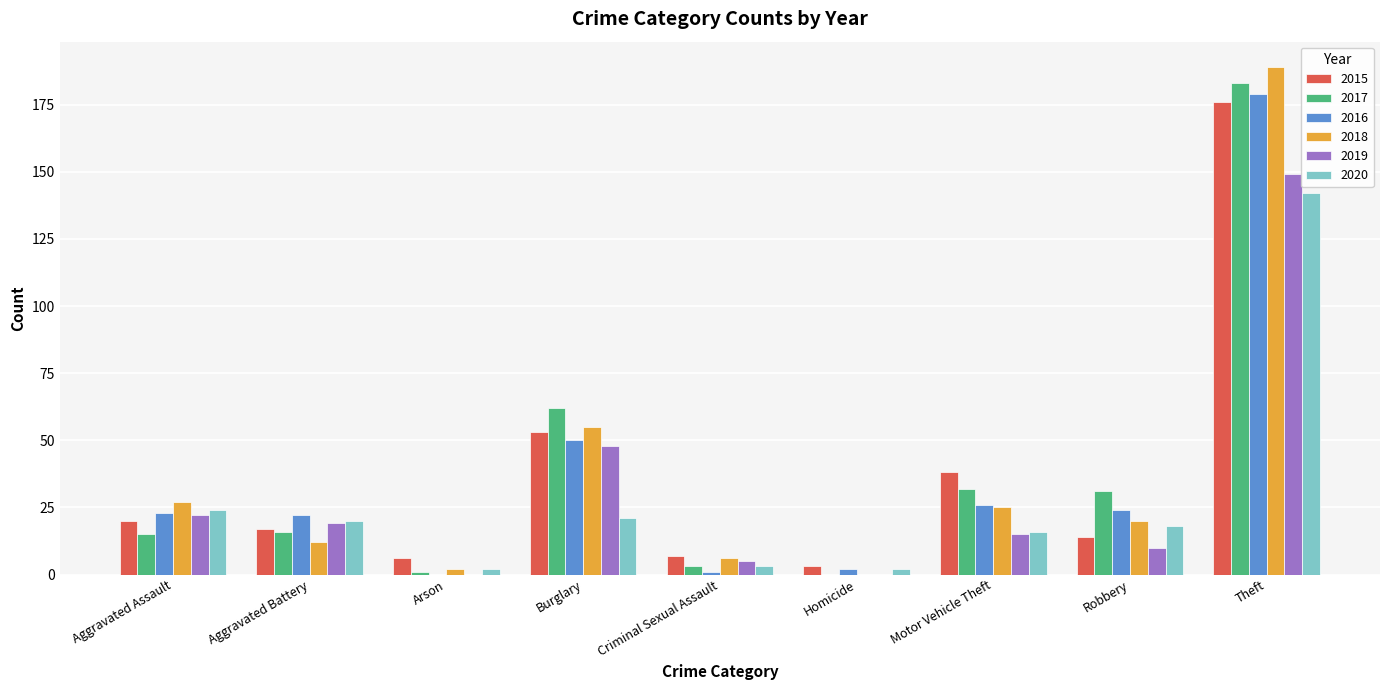

What is the spread (max minus min) of values at Arson?

6